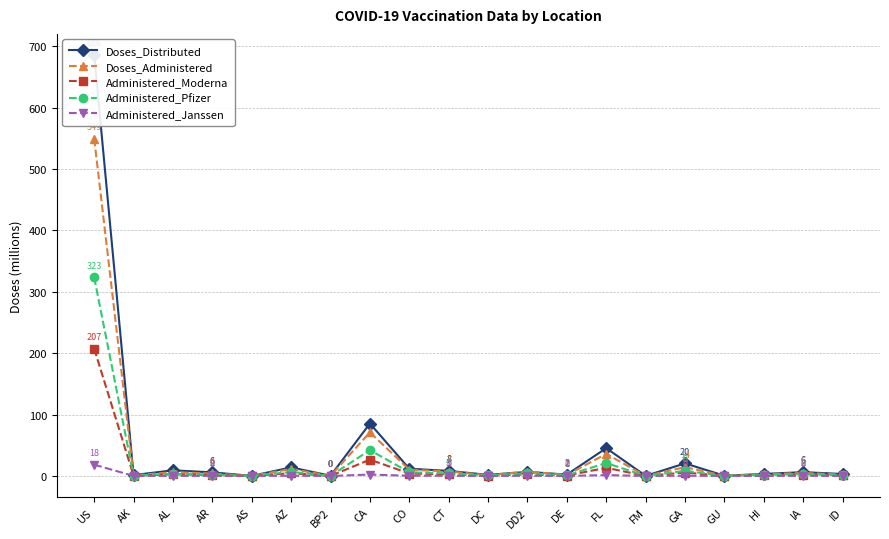

At how many categories does at least one series exceed 353?

1